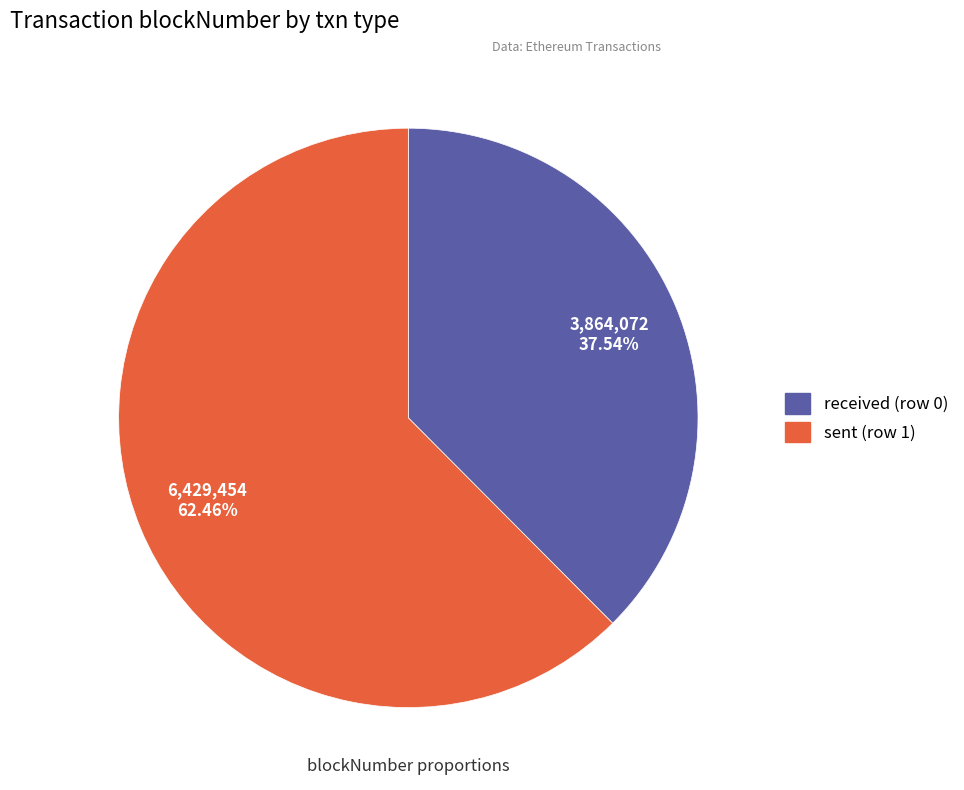

What is the total percentage of received (row 0) and sent (row 1)?

100.0%